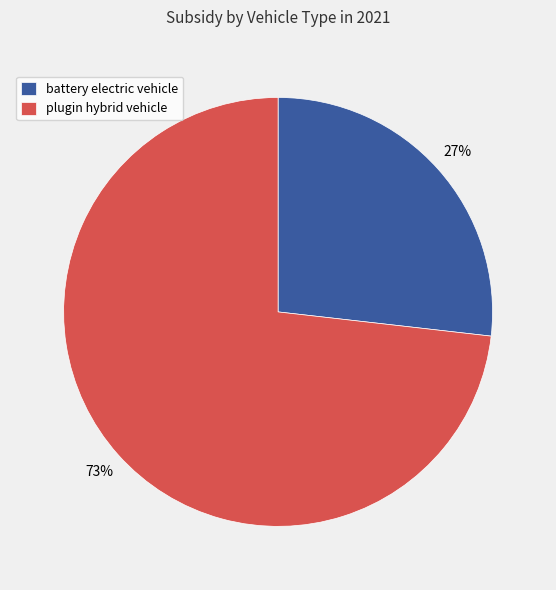

What is the largest slice in the pie chart?

plugin hybrid vehicle